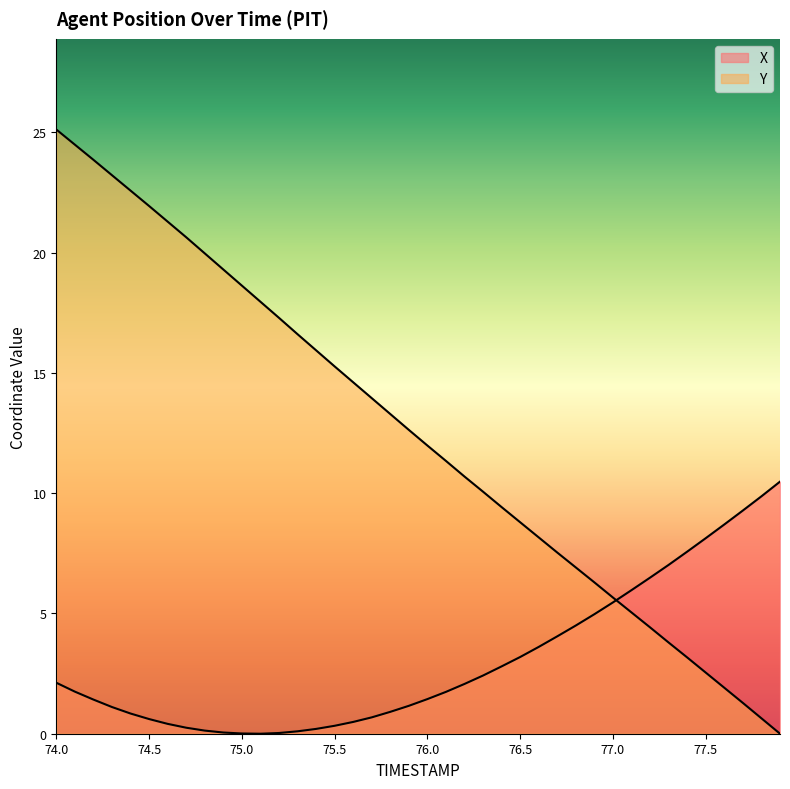

Is it true that X equals 2.8 at 76.4?

True